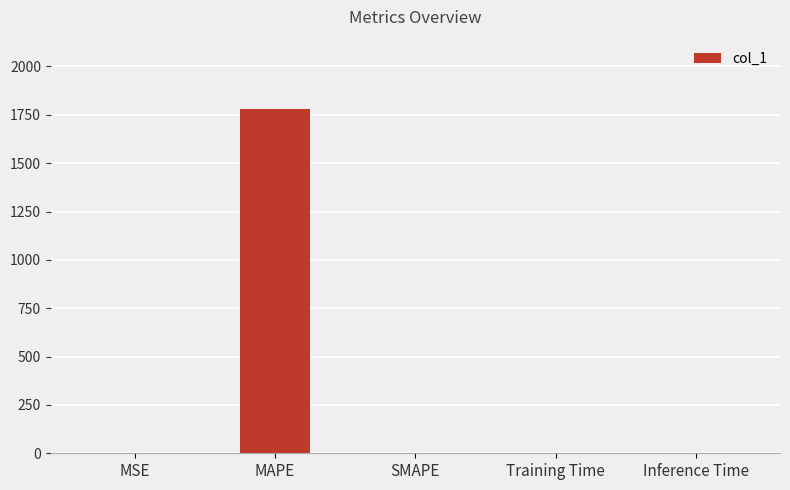

Which has a higher value, MAPE or SMAPE?

MAPE